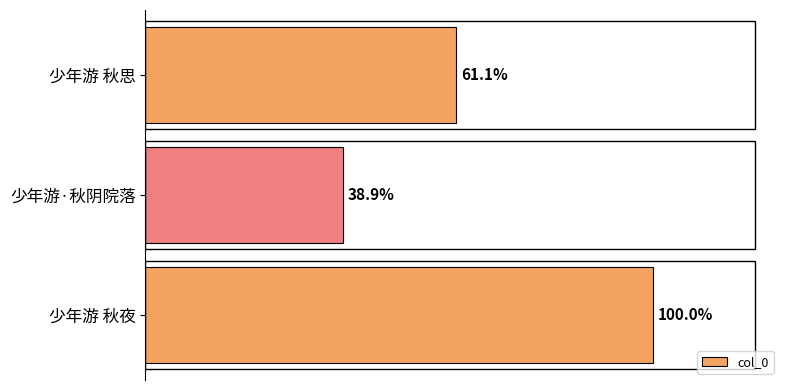

Where does the data first go above 487059?

少年游 秋夜